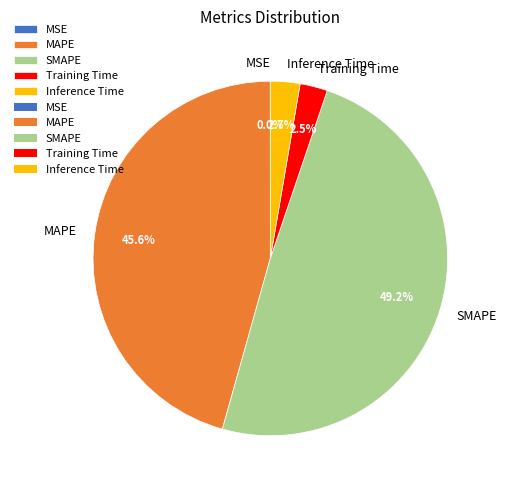

Which slice is the largest?

SMAPE